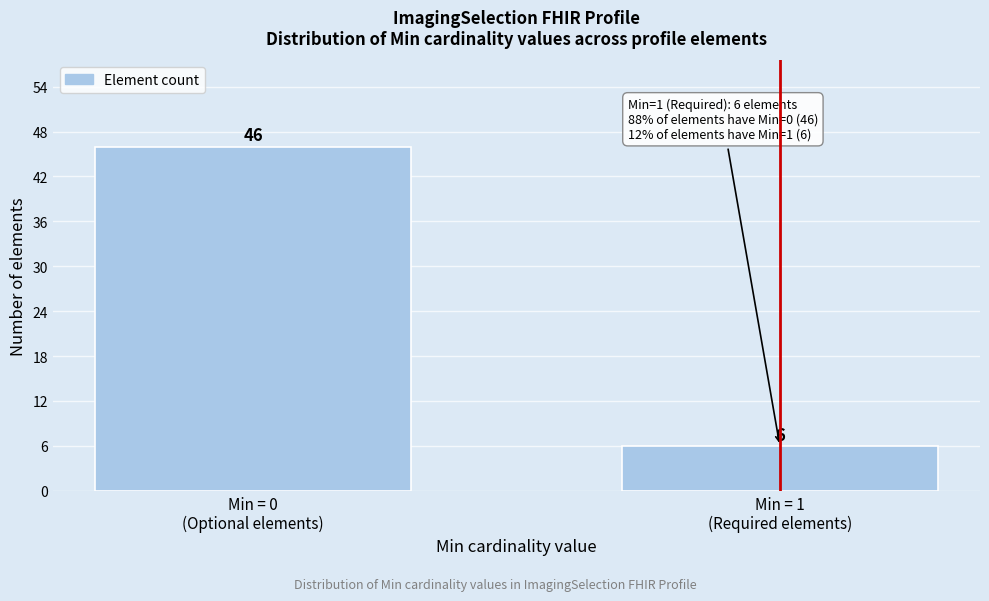

Reading left to right, extract all data points from this chart.

46	6